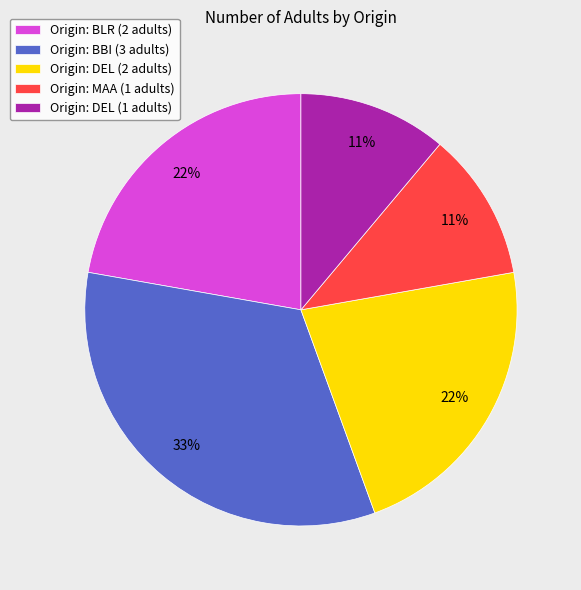

Between Origin: BBI (3 adults) and Origin: DEL (2 adults), which is larger?

Origin: BBI (3 adults)